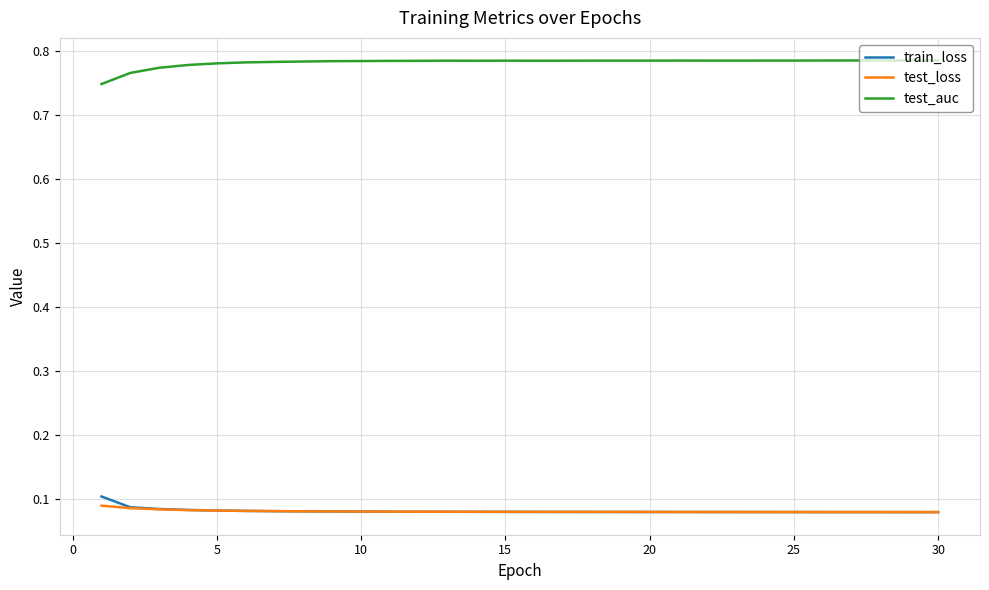

True or false: test_auc and test_loss cross at least once.

False